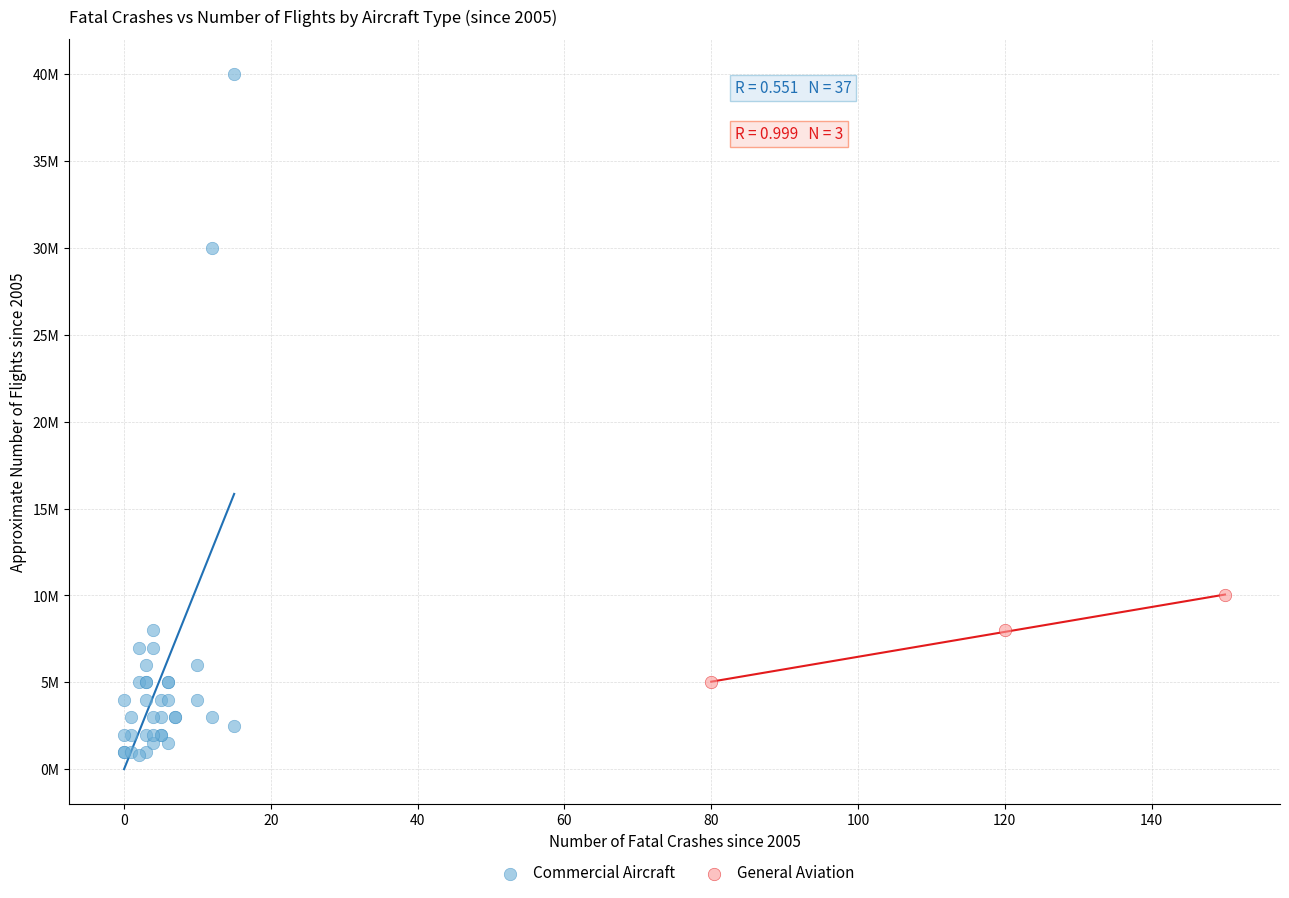

What are all the series names shown in the legend?

Commercial Aircraft, General Aviation